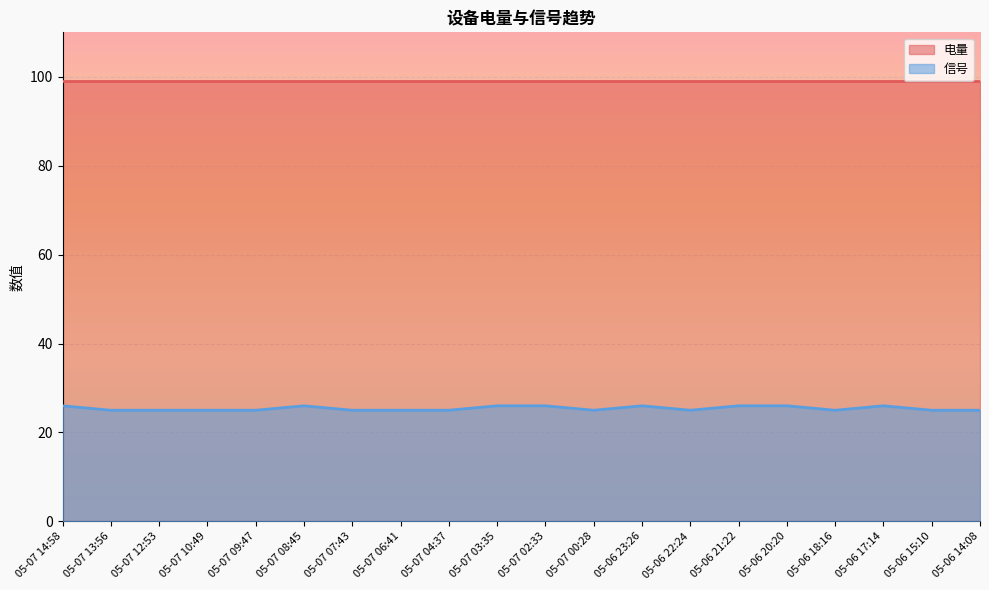

What value does the data have at 05-07 04:37?

25